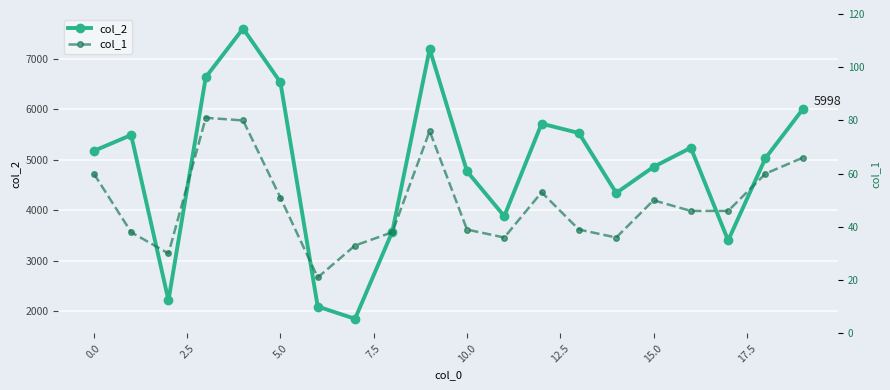

In col_2, how many points are higher than both neighbors (excluding endpoints)?

5